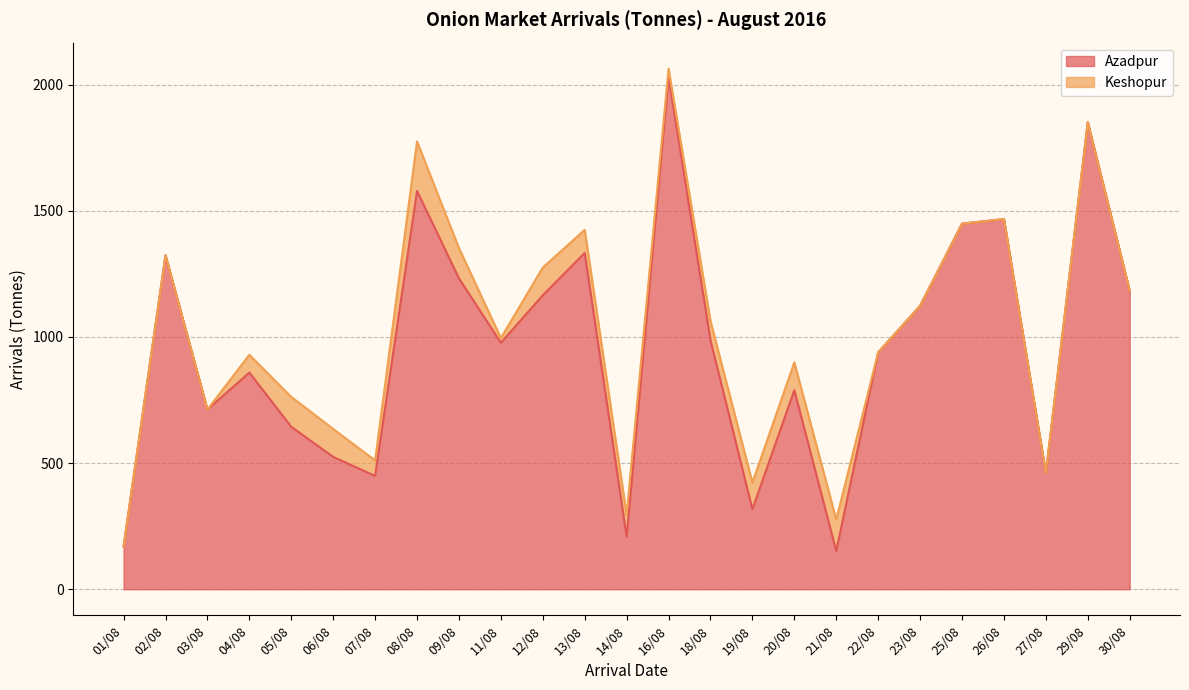

The chart shows a value of 2329.3 at 25/08. True or false?

False